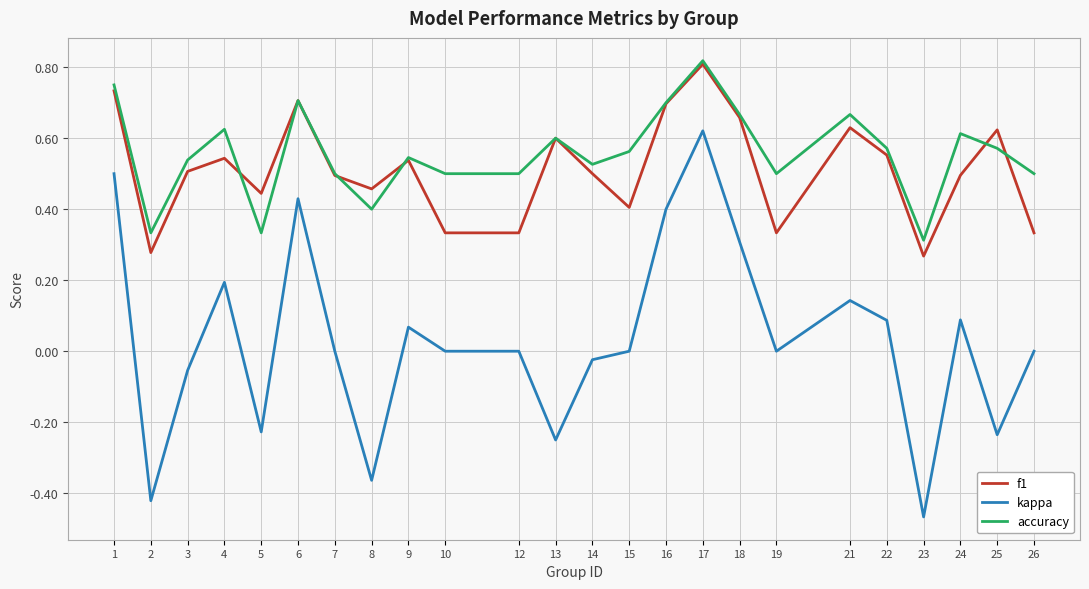

At which label does accuracy reach its peak?

17